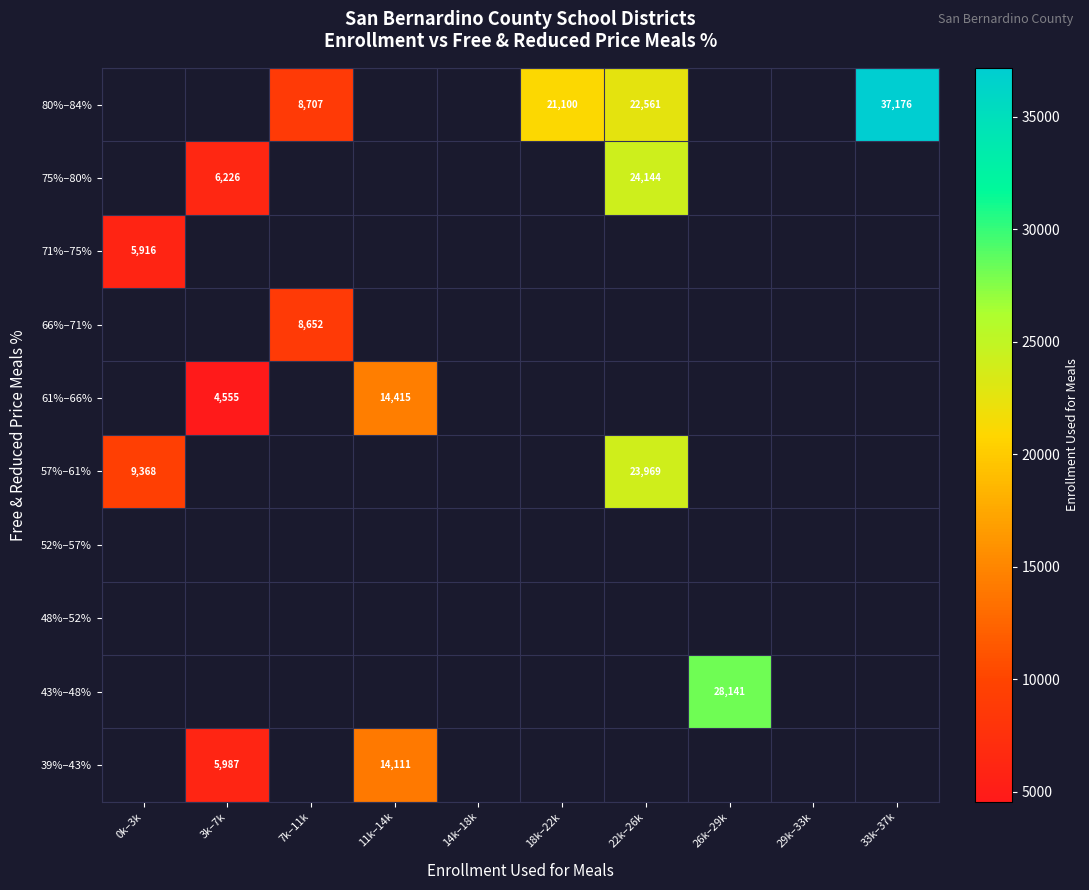

What is the greatest value displayed?

37176.0